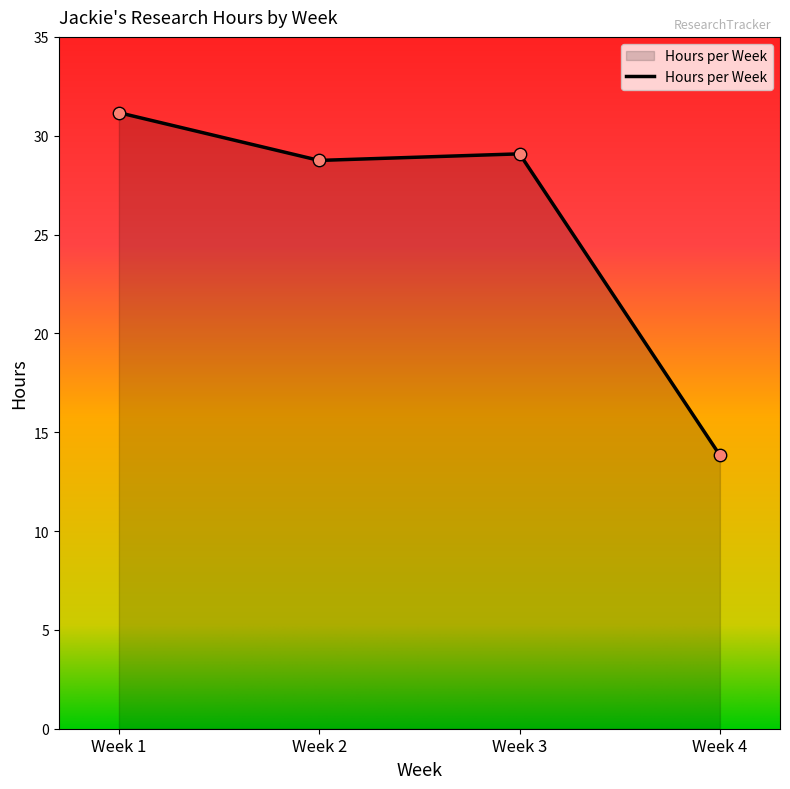

What is the ratio of the value at Week 3 to the value at Week 4?

2.1